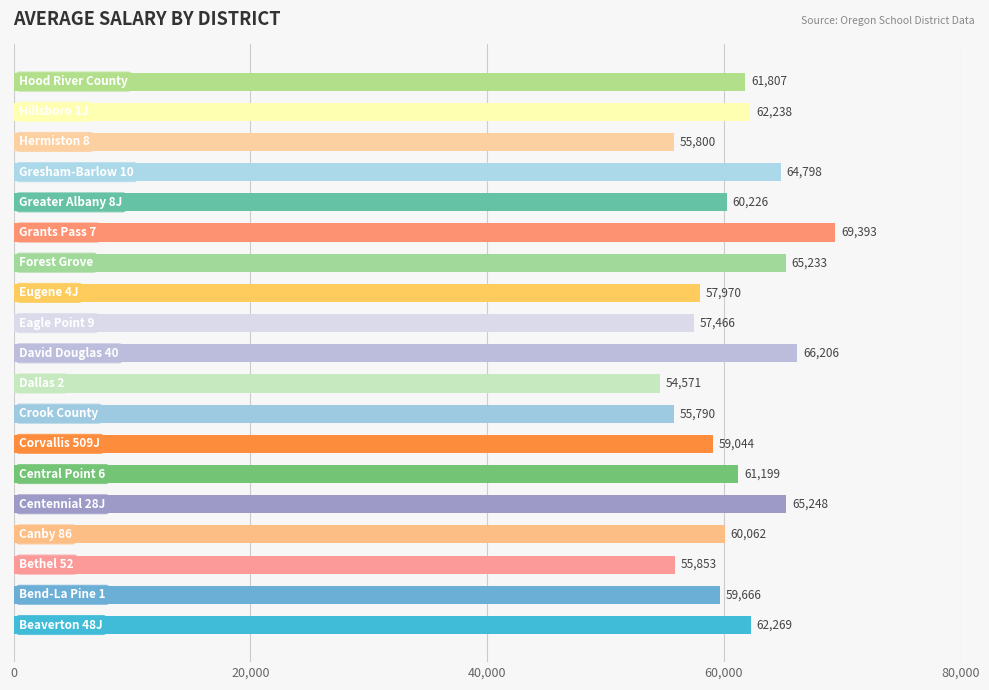

What is the minimum value shown in the chart?

54571